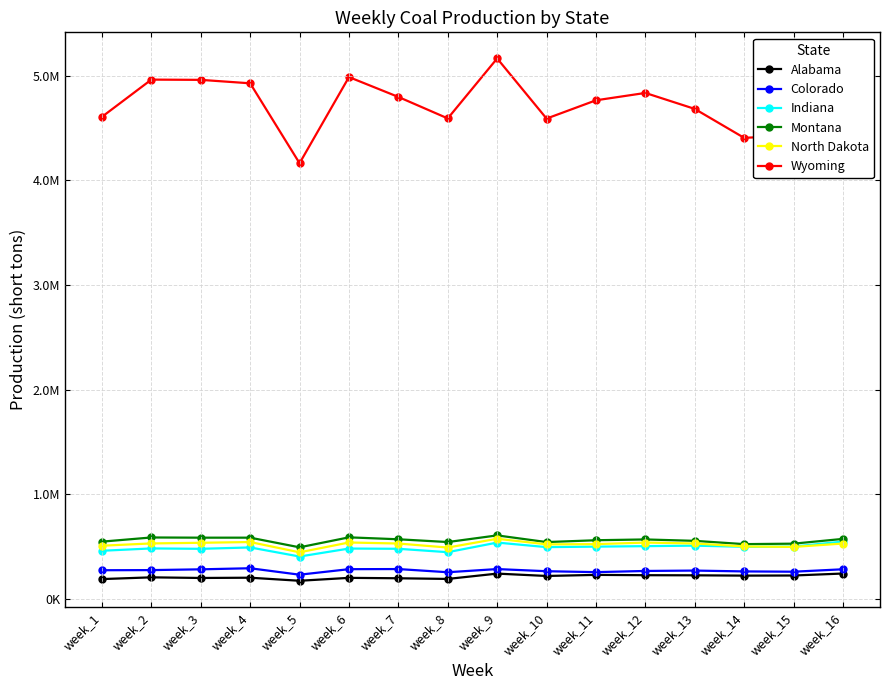

At which label does North Dakota first exceed 527031?

week_2